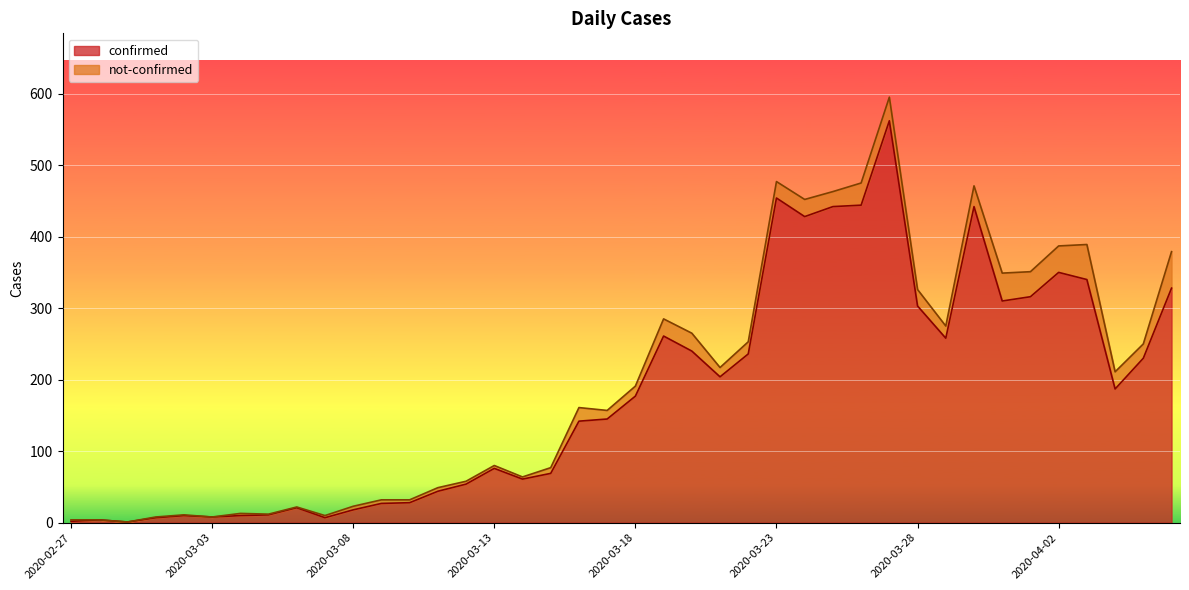

At which category does the chart reach its peak across all series?

2020-03-27